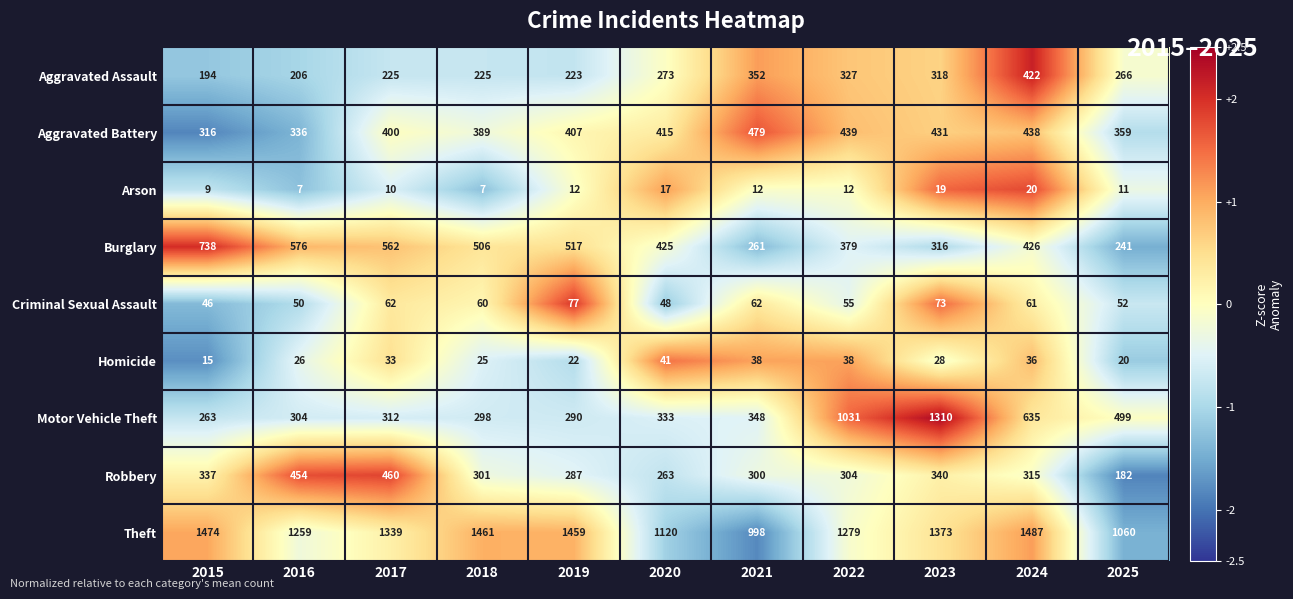

Which label corresponds to the largest value in the chart?

2024